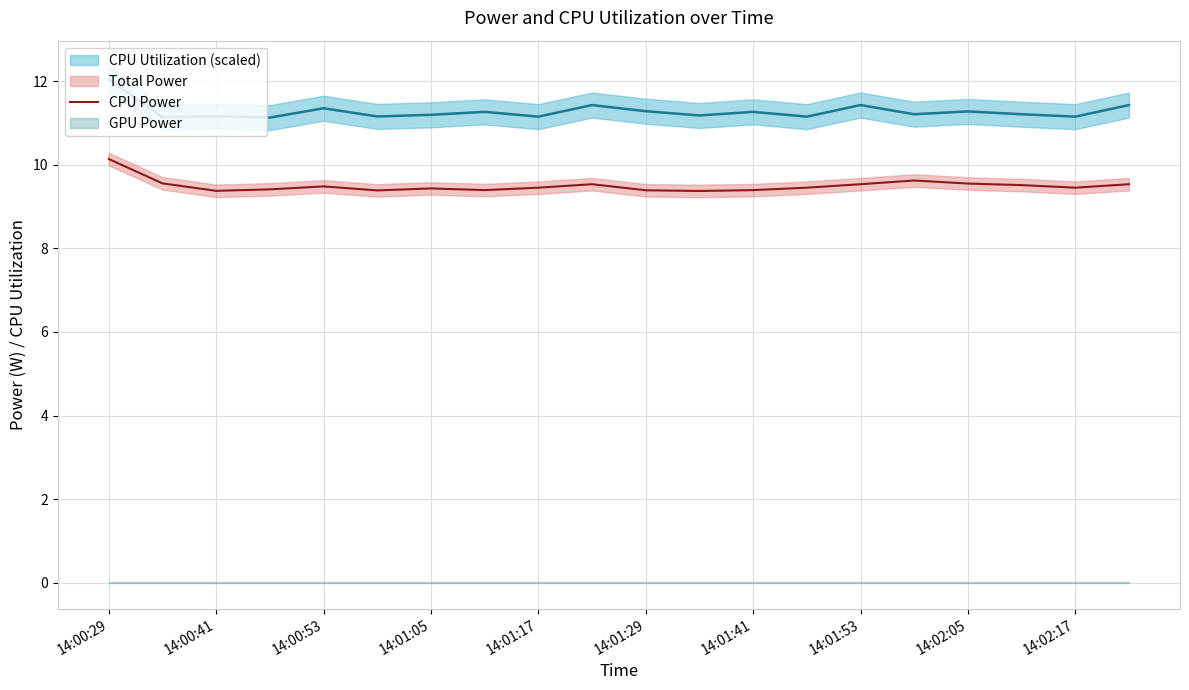

The value of CPU Power at 14:01:29 is 6.2. True or false?

False